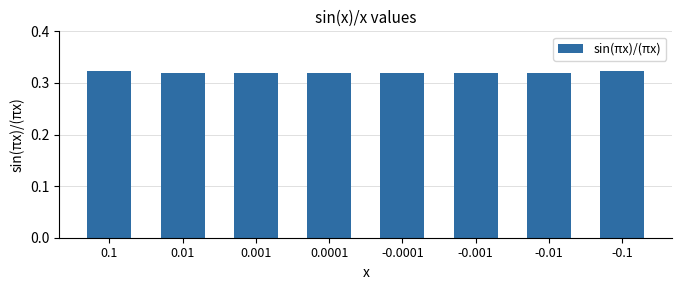

Count the values in the range 0 to 1.

8